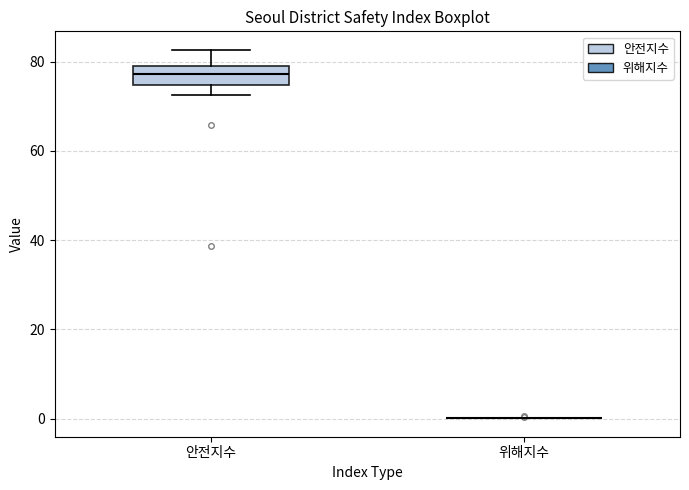

Reading left to right, transcribe this box plot: for each box, give where its median line is, the range the box spans, and where its two whiskers end, as read against the y-axis. The values are not printed on the chart, so give them approximately, as read against the axis.

안전지수: median 78, box 74 to 80, whiskers 72 to 82
위해지수: box collapsed to a line at 0, whiskers 0 to 0